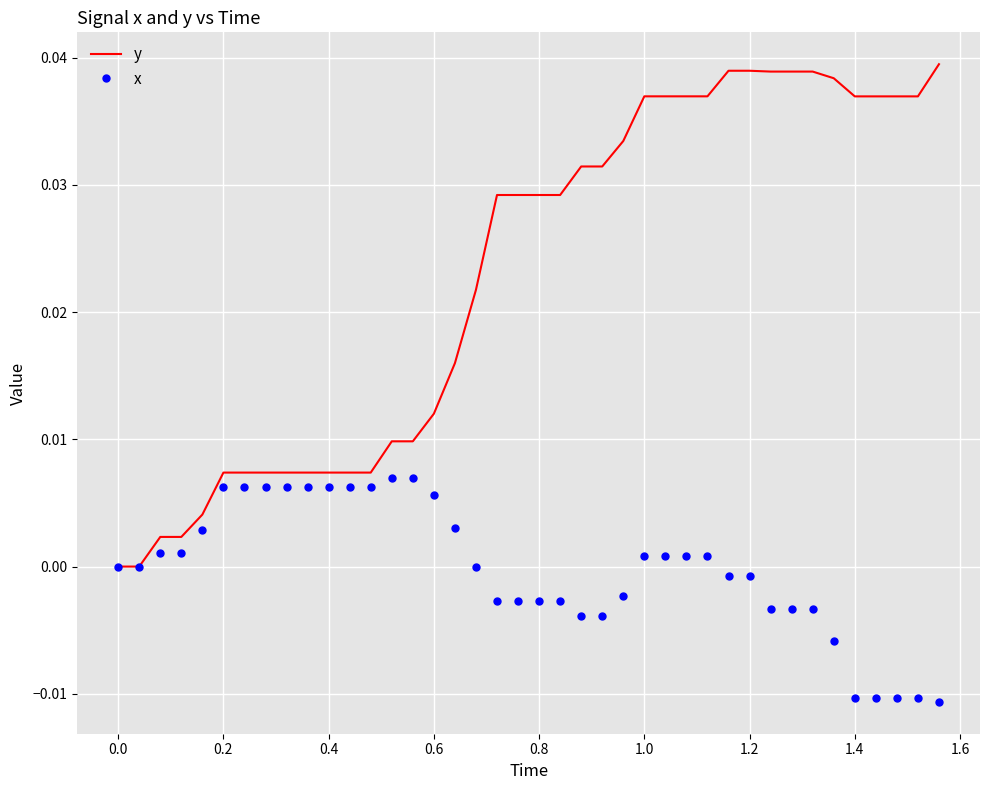

Rank the series by their maximum value, from highest to lowest.

y, x